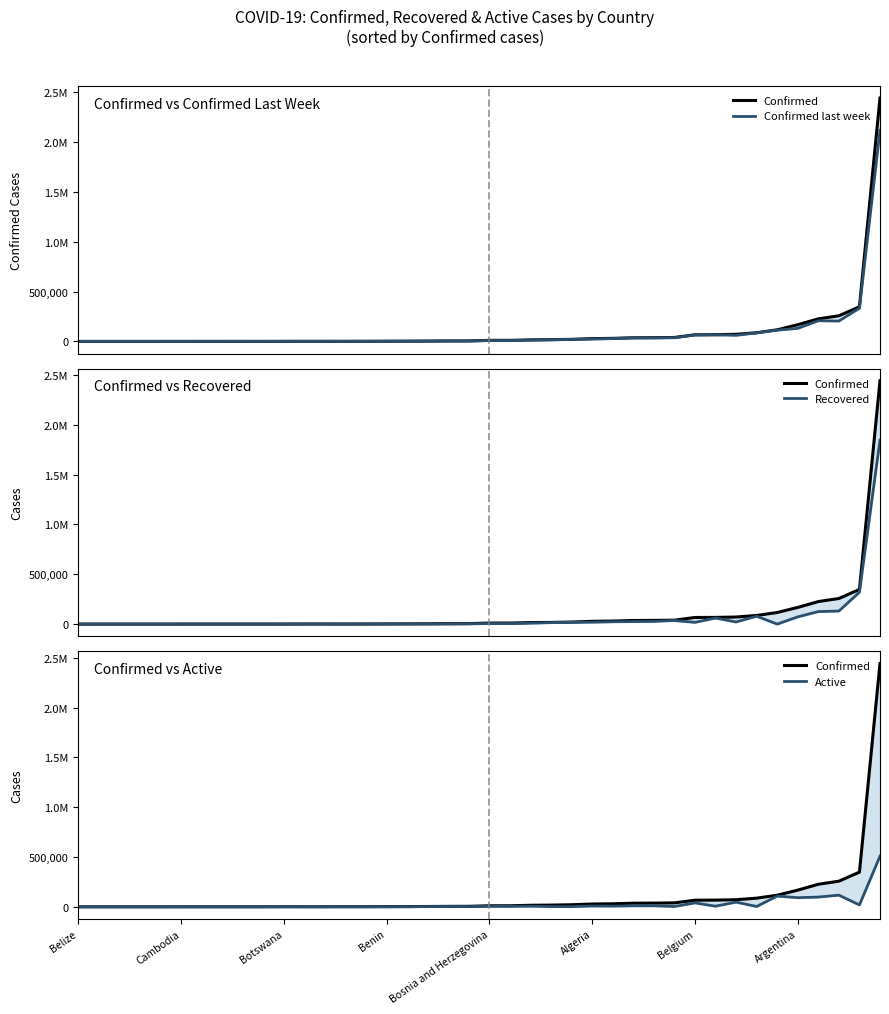

In Active, how many points are higher than both neighbors (excluding endpoints)?

12